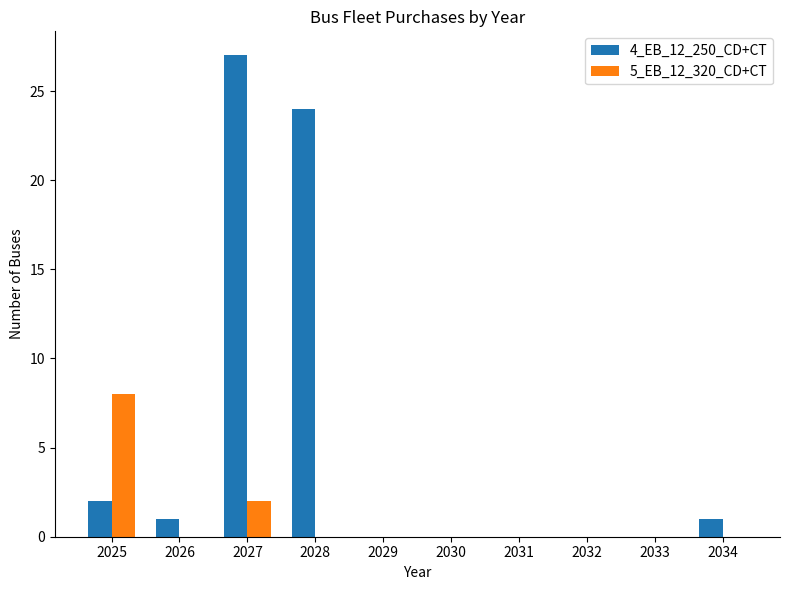

Does the chart contain stacked bars?

No